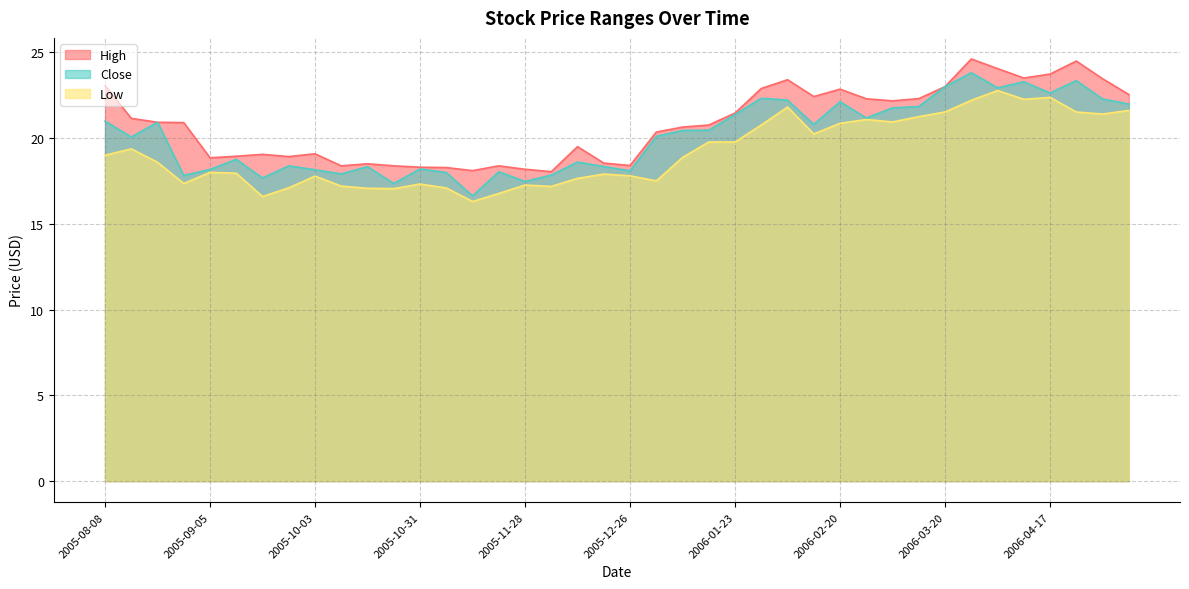

What is the total value across all series at 2006-03-27?

70.6